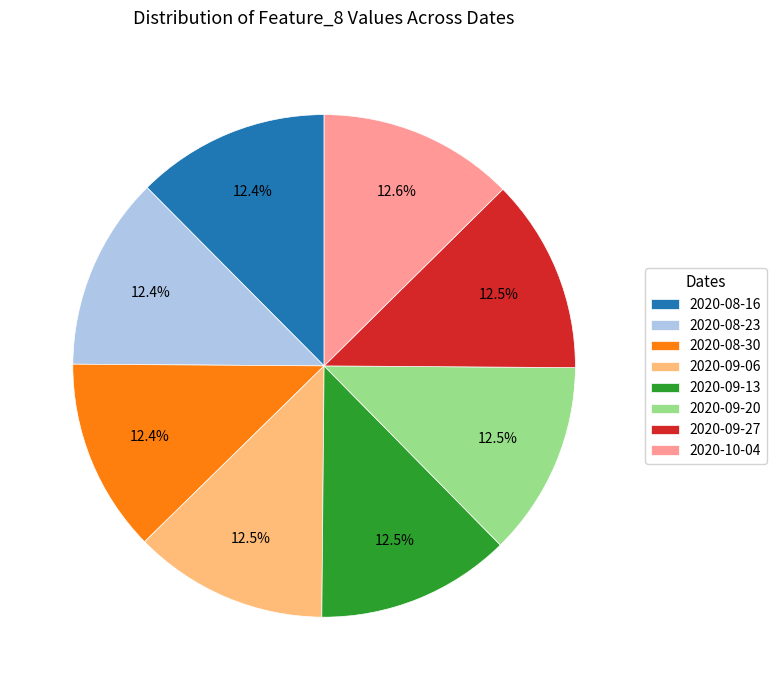

Approximately how many times larger is the value at 2020-09-06 compared to 2020-09-13?

1.0